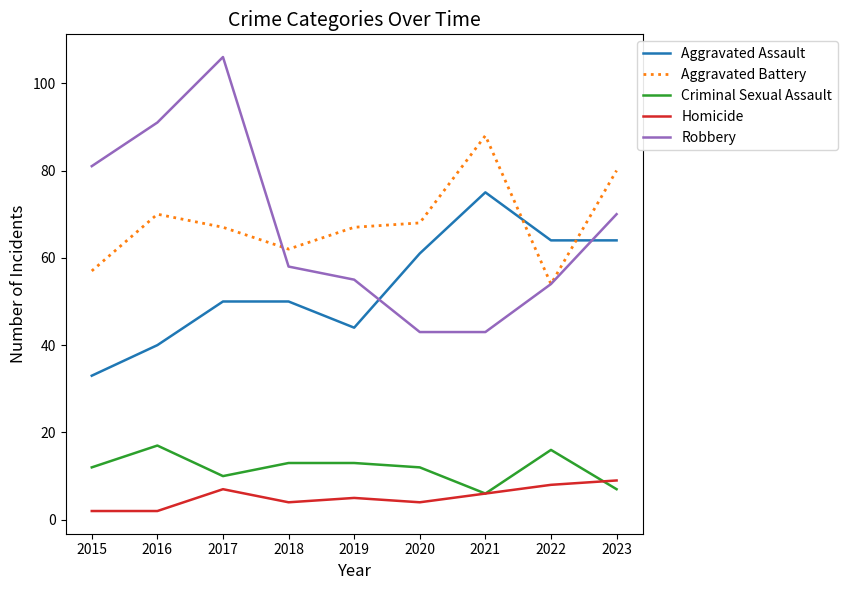

Reading right to left, extract all data points from this chart.

Aggravated Assault: 64	64	75	61	44	50	50	40	33
Aggravated Battery: 80	54	88	68	67	62	67	70	57
Criminal Sexual Assault: 7	16	6	12	13	13	10	17	12
Homicide: 9	8	6	4	5	4	7	2	2
Robbery: 70	54	43	43	55	58	106	91	81